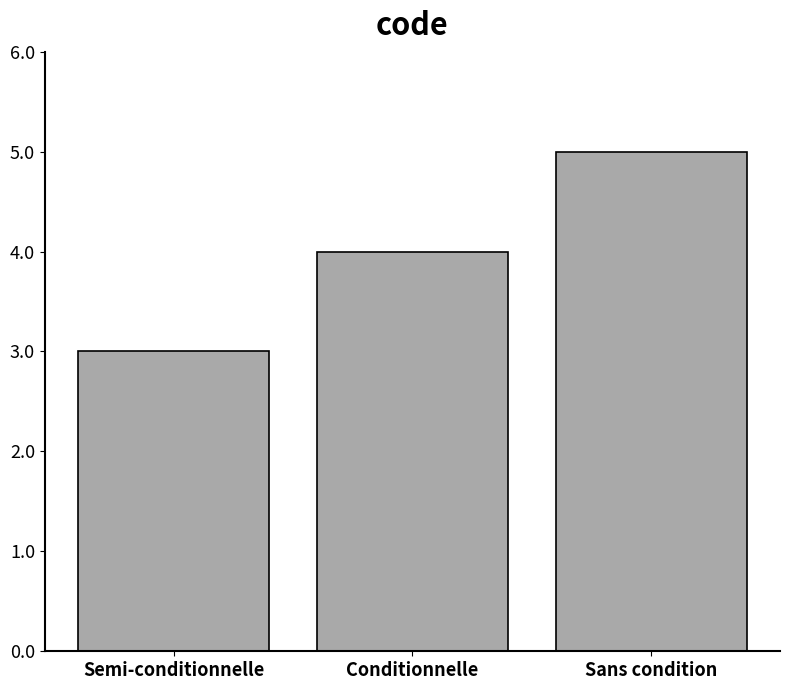

Reading left to right, what are all the values shown in this chart?

3	4	5